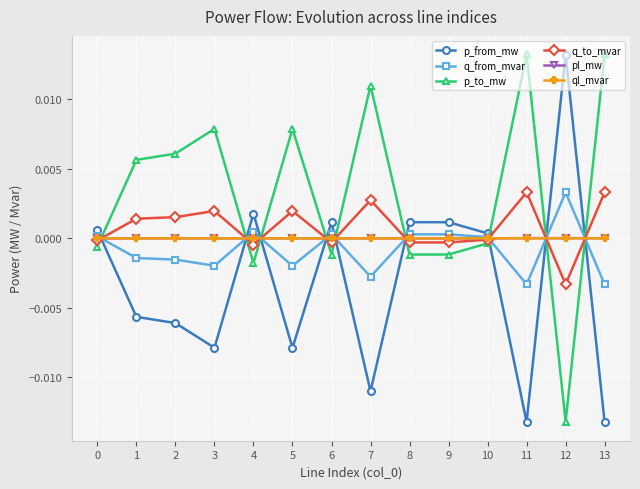

How many interior local peaks does the p_from_mw series have?

4